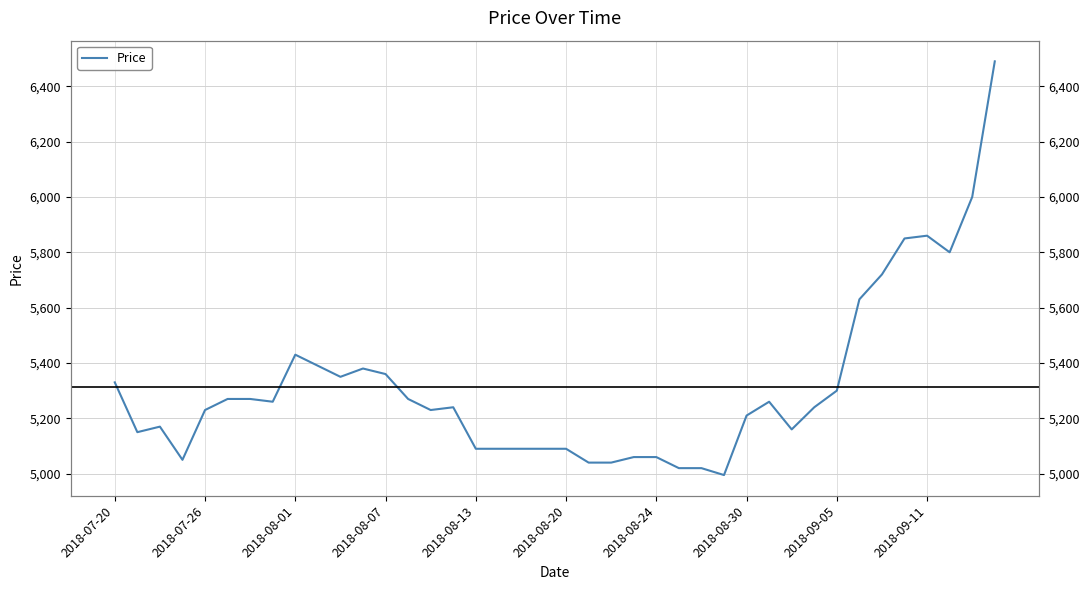

The chart shows a value of 5860 at 2018-09-11. True or false?

True